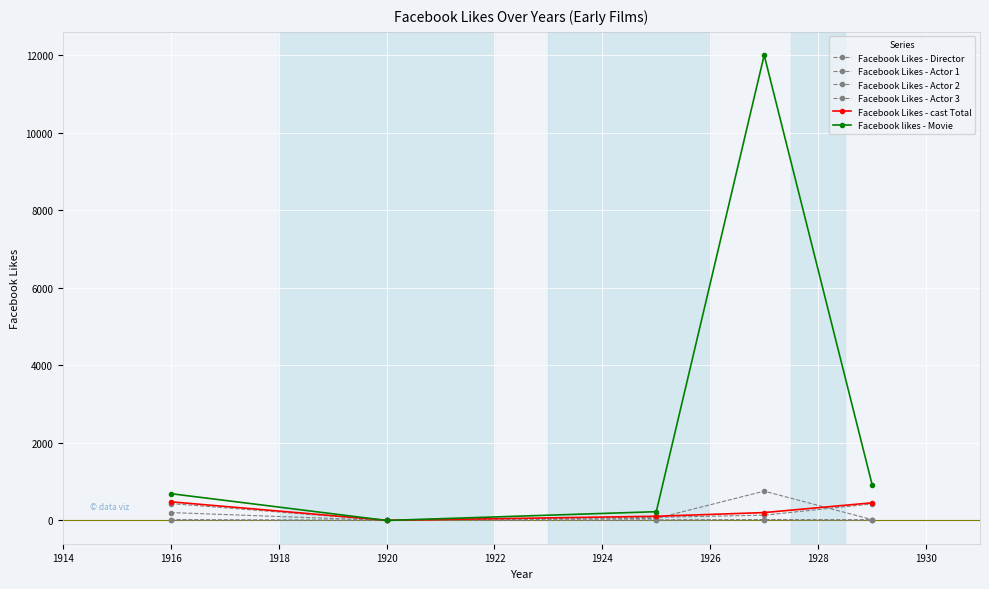

Count the number of categories in the chart.

5